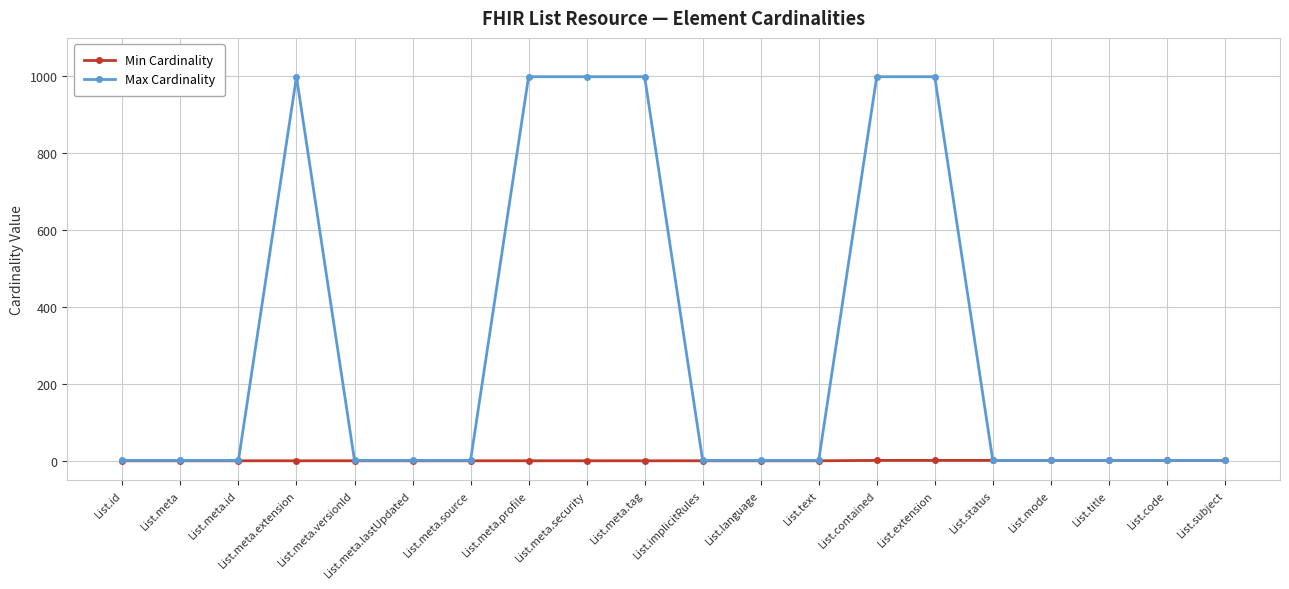

What is the highest value of the Max Cardinality series?

999